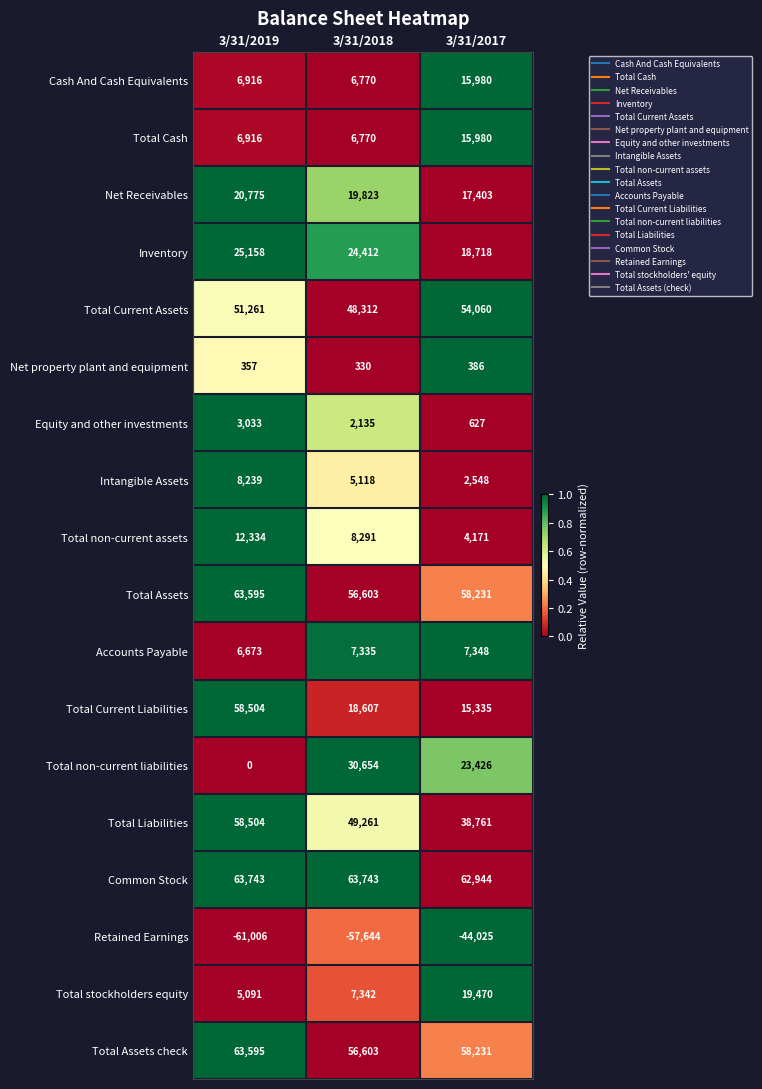

What is the difference between the highest and lowest values at 3/31/2017?

106969